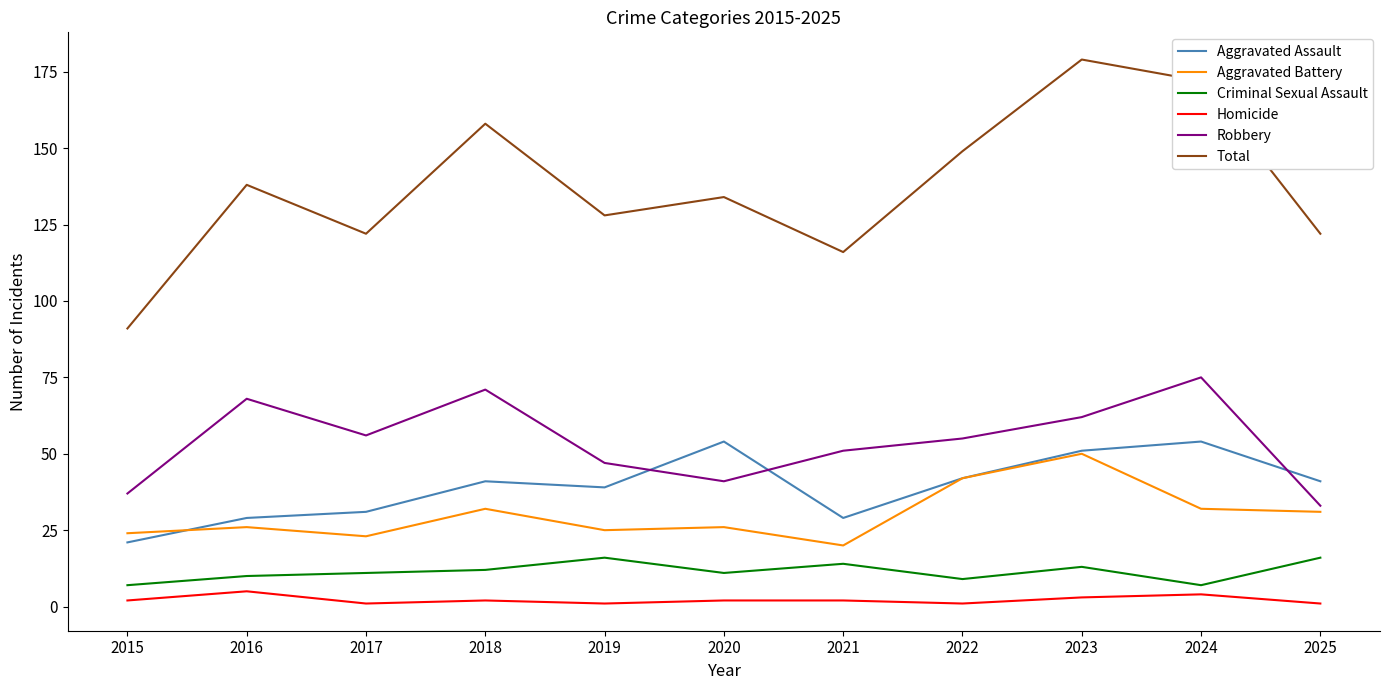

What is the difference between the maximum and minimum values in the Criminal Sexual Assault series?

9